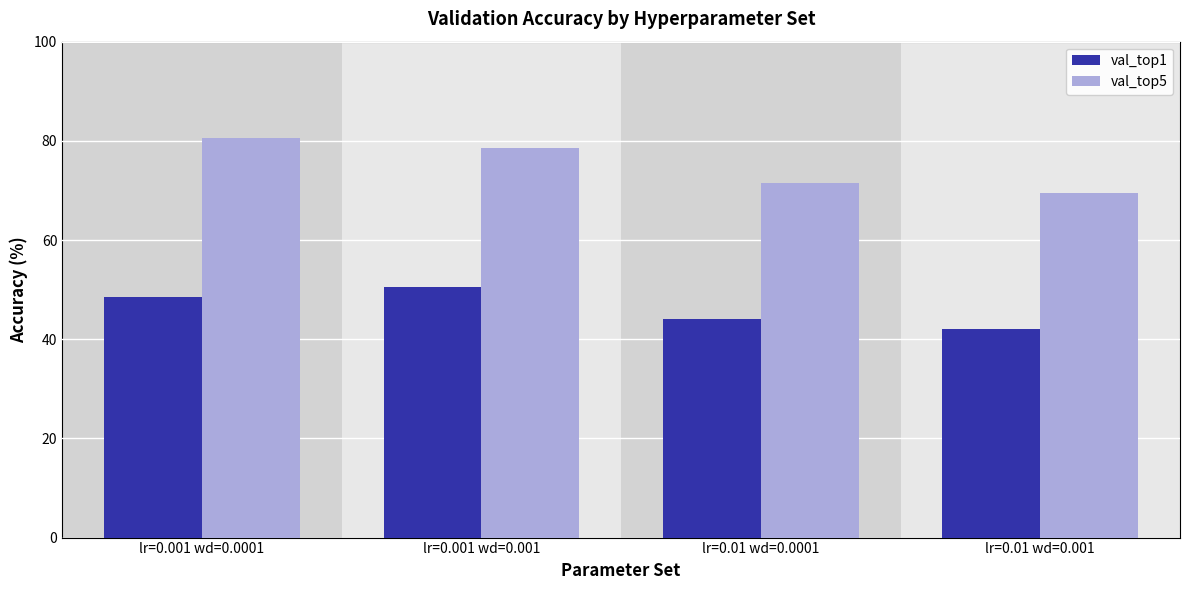

Which series has the widest spread of values?

val_top5